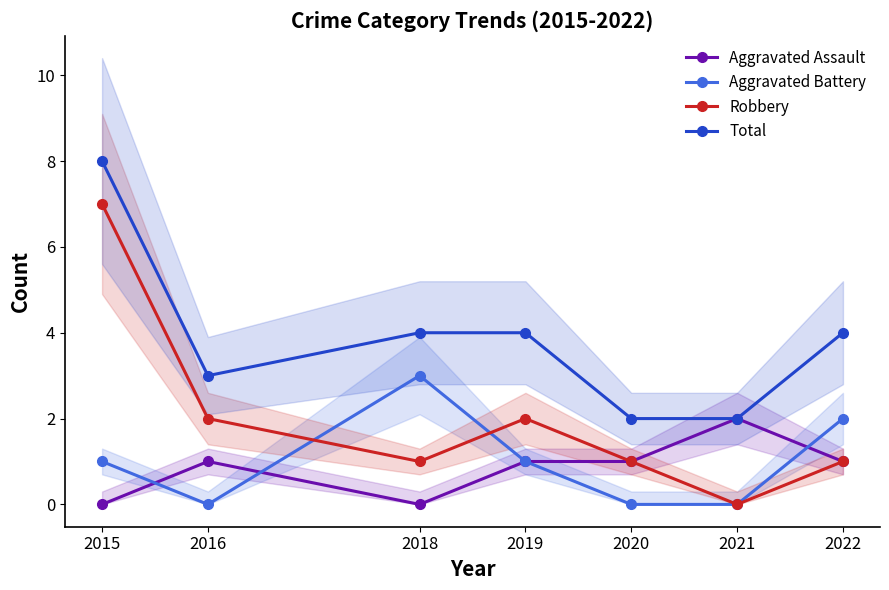

Which series has the largest total across all categories?

Total